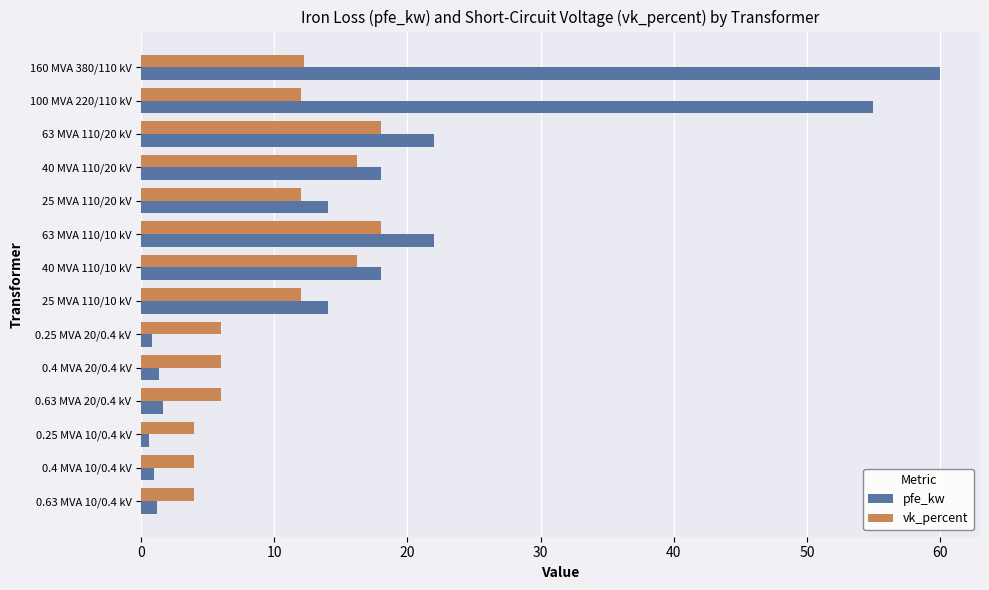

The value of pfe_kw at 63 MVA 110/10 kV is 22.0. True or false?

True